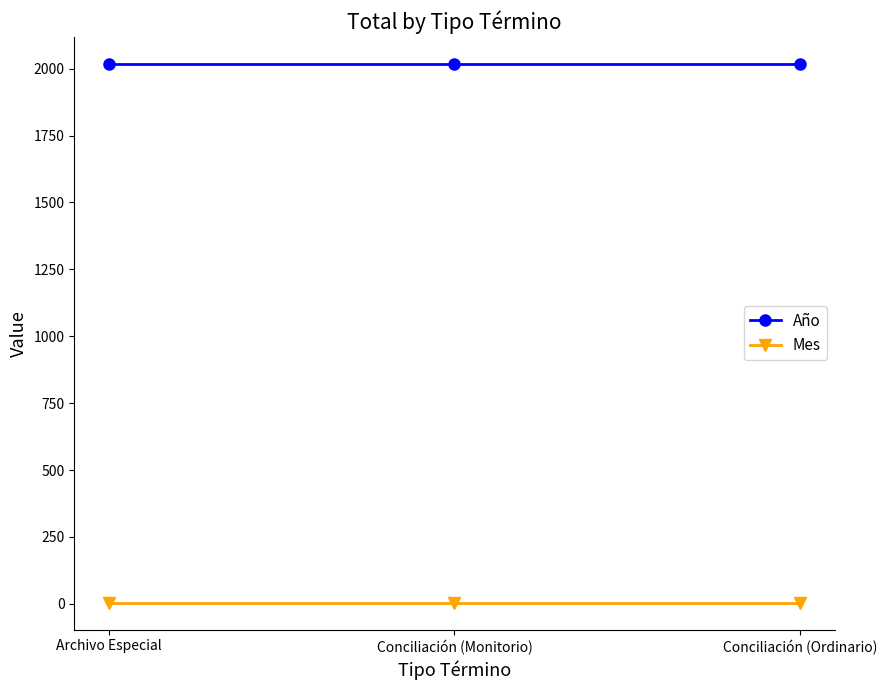

The value of Mes at Archivo Especial is 4. True or false?

True